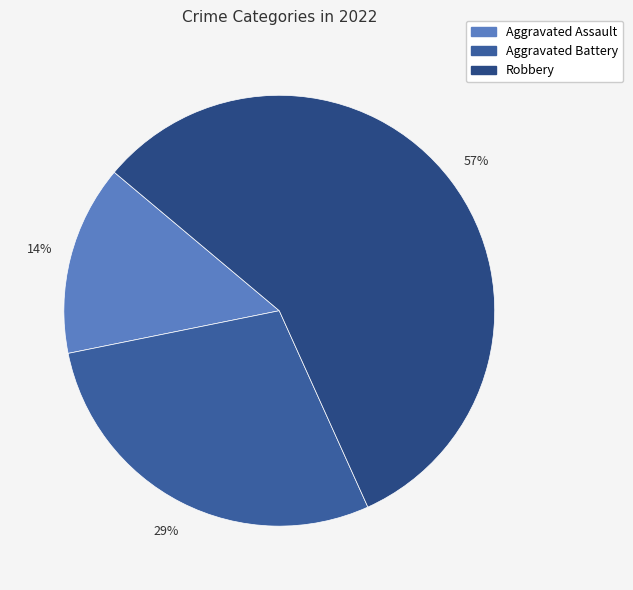

Is Aggravated Battery the majority of the pie?

No